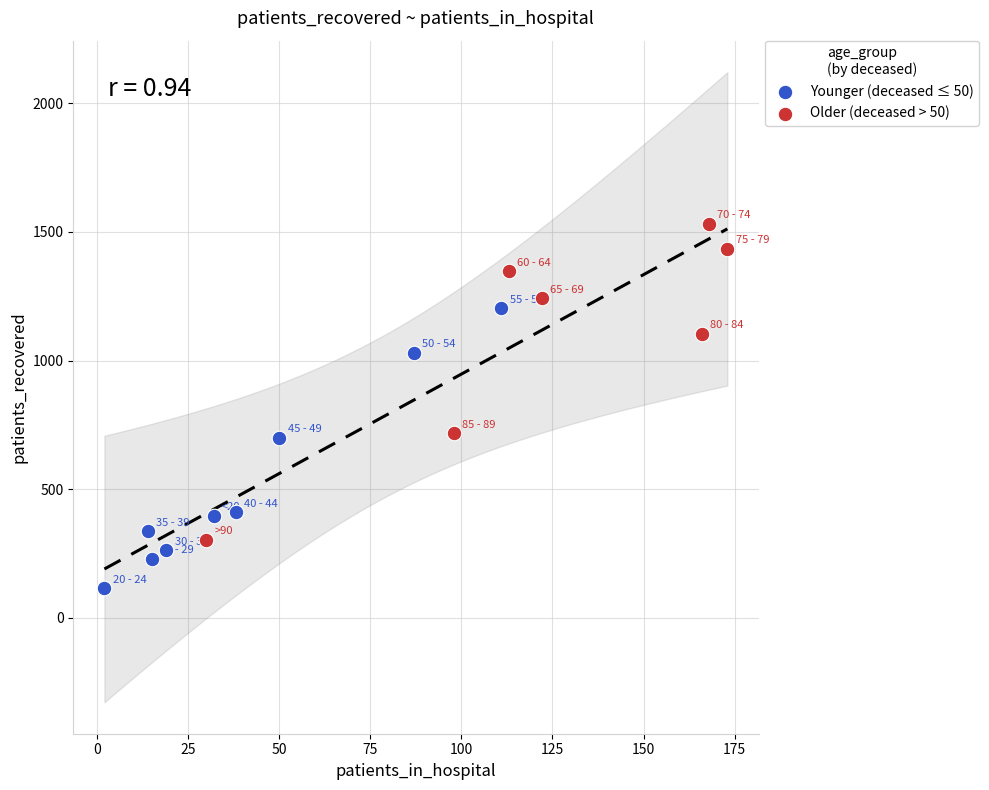

Which series reaches the maximum Y coordinate?

Older (deceased > 50)